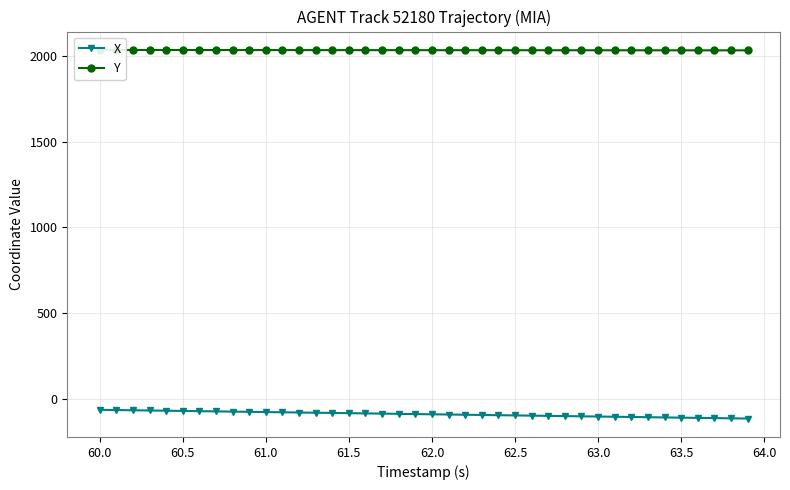

What is the maximum value shown in the chart?

2033.6